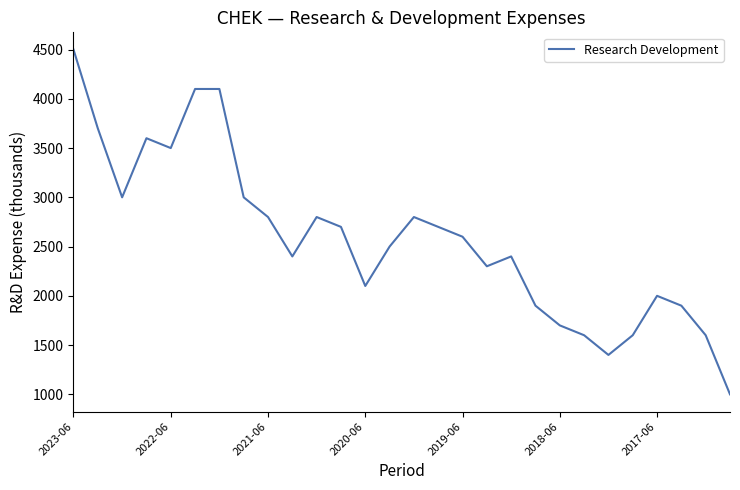

What is the minimum value shown in the chart?

1000